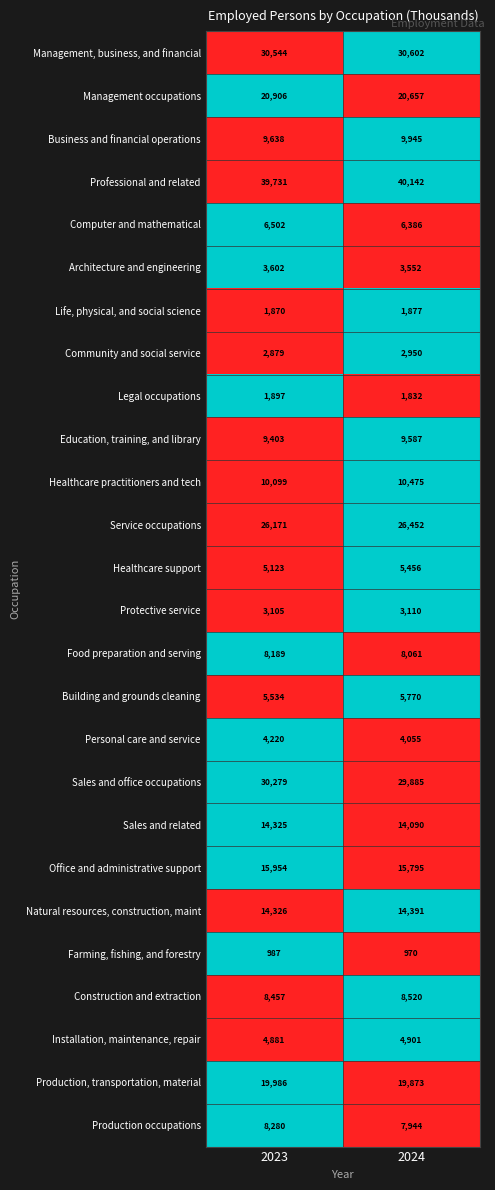

Read the Sales and office occupations value at 2023, to the nearest 50.

30300